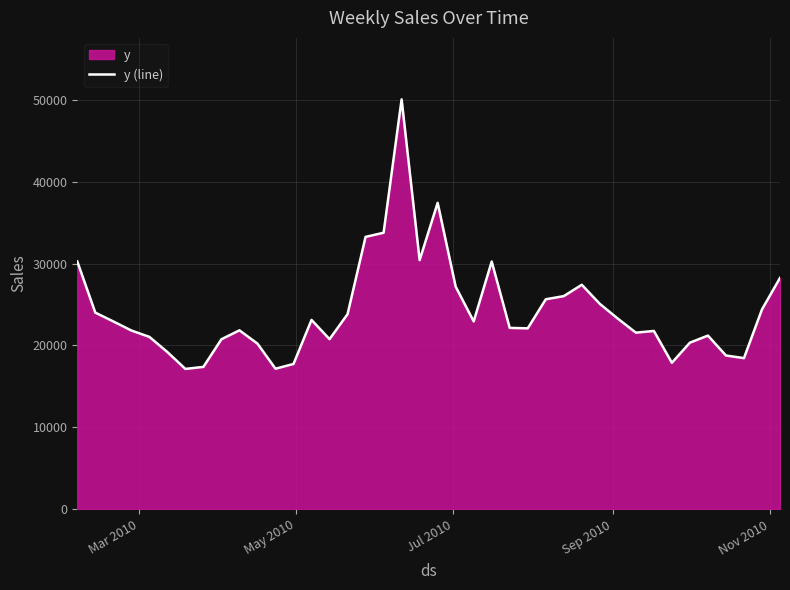

What is the smallest value displayed?

17136.8